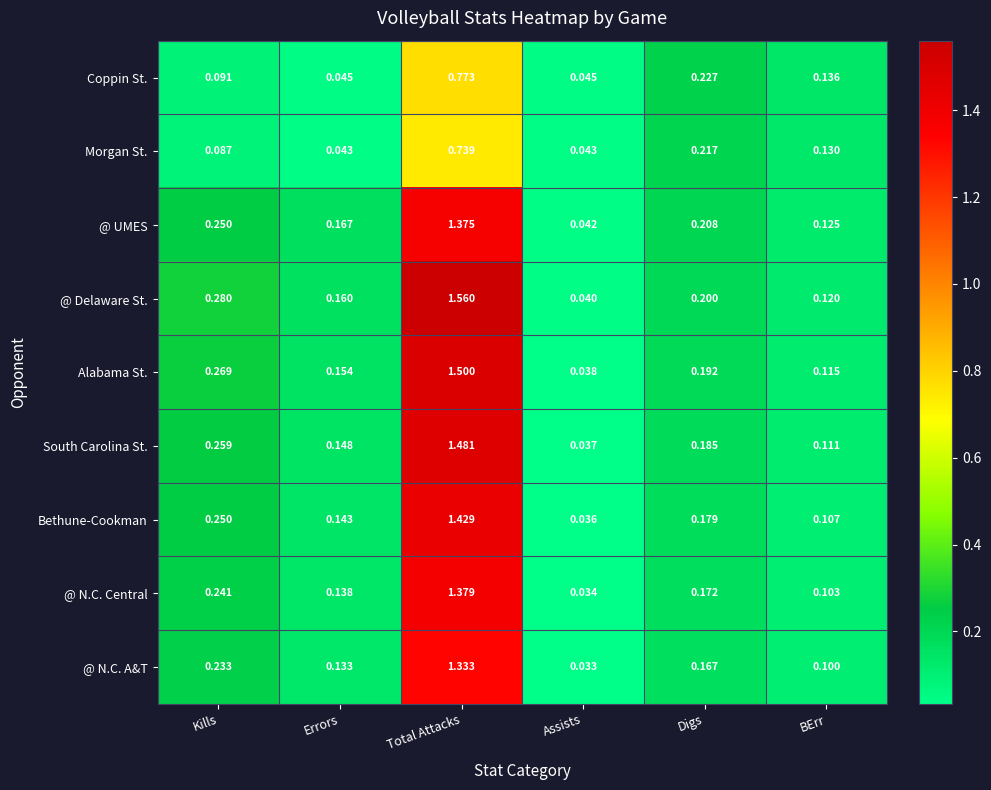

Which series has the largest total across all categories?

@ Delaware St.